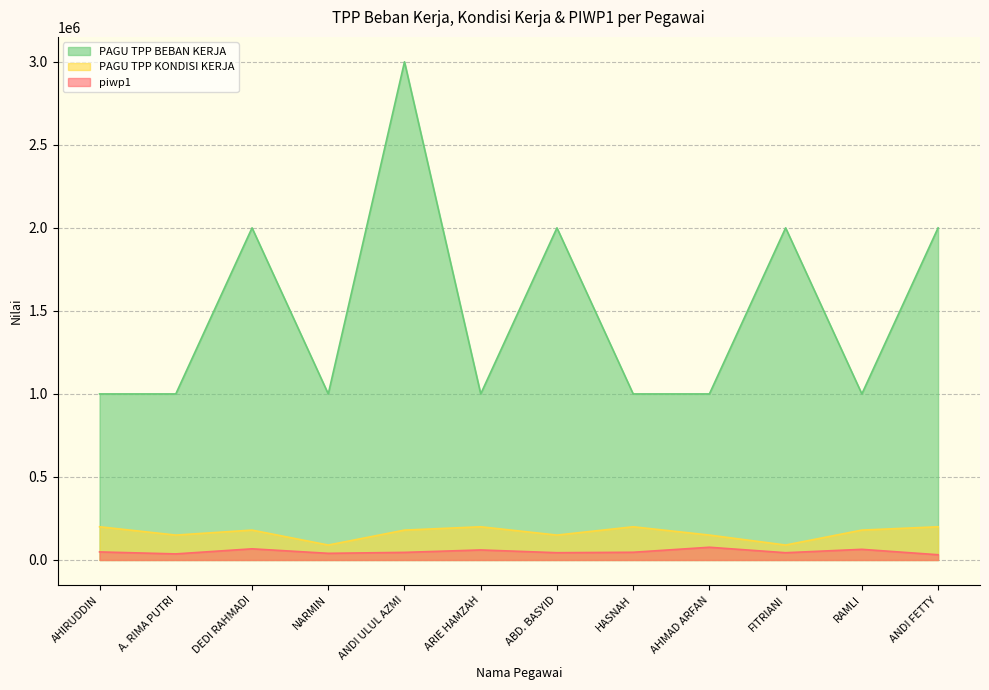

What is the label of the 6th point from the right?

ABD. BASYID